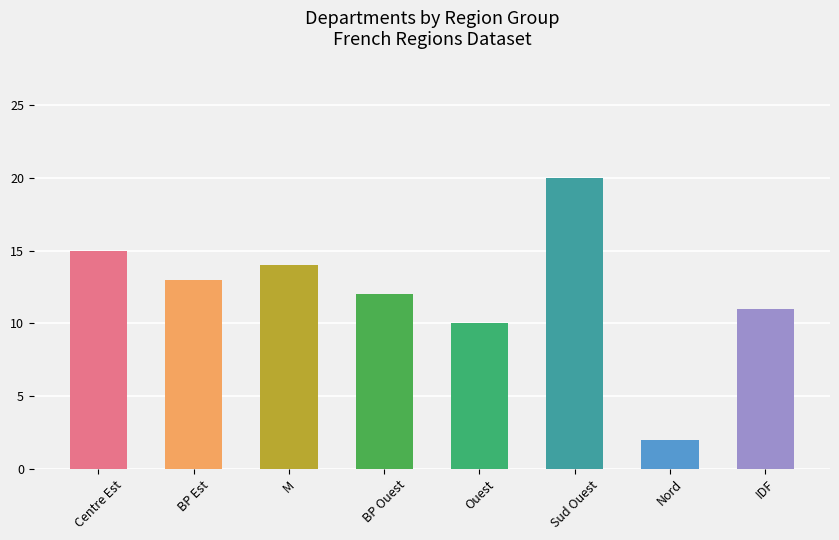

Does the chart contain any negative values?

No